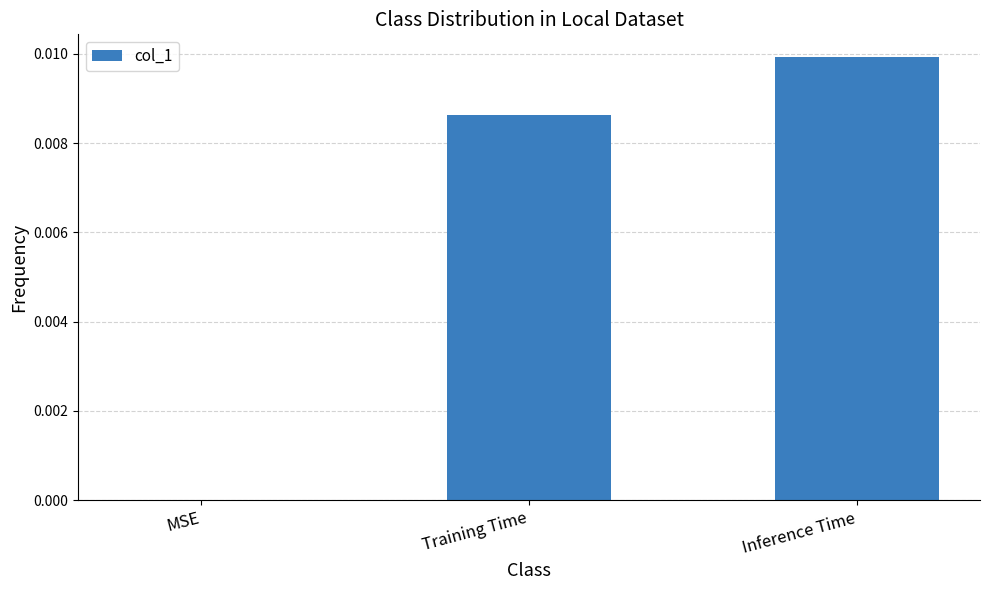

The value at Inference Time is 0.0. True or false?

True